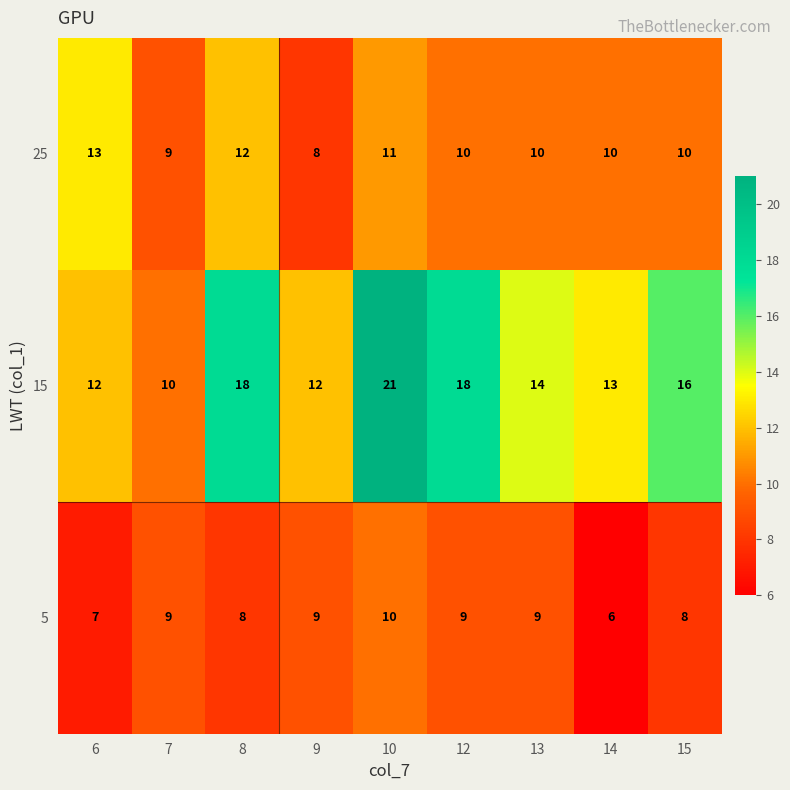

What is the difference between the maximum and minimum values in the 15 series?

11